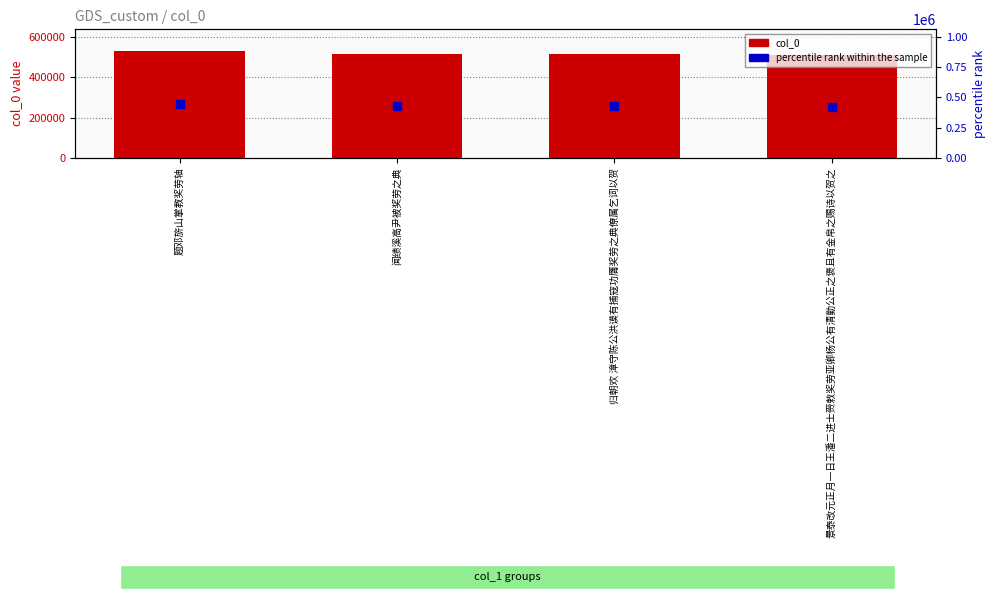

Which series has the widest spread of Y values?

col_0